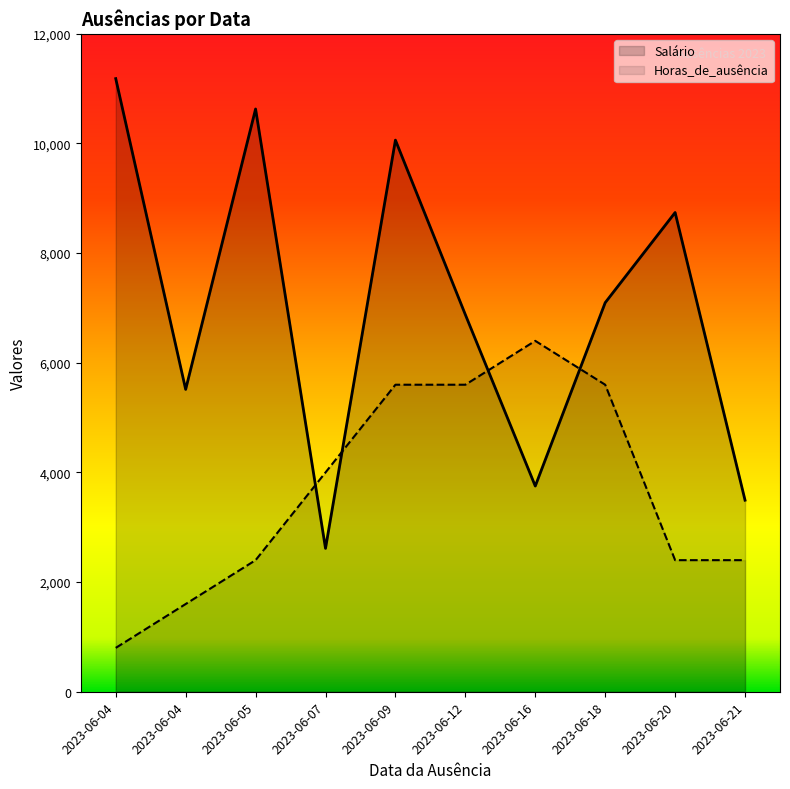

Between which two adjacent categories do Horas_de_ausência and Salário first intersect?

2023-06-05 and 2023-06-07